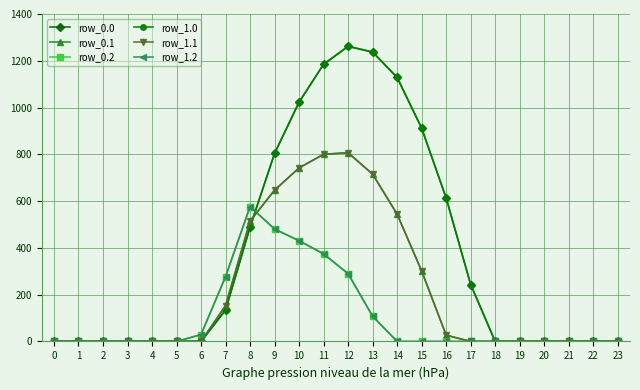

Reading right to left, extract all data points from this chart.

row_0.0: 23=0.0	22=0.0	21=0.0	20=0.0	19=0.0	18=0.0	17=243.5	16=613.0	15=911.8	14=1128.6	13=1237.4	12=1261.6	11=1185.2	10=1023.2	9=804.0	8=489.3	7=134.3	6=0.0	5=0.0	4=0.0	3=0.0	2=0.0	1=0.0	0=0.0
row_0.1: 23=0.0	22=0.0	21=0.0	20=0.0	19=0.0	18=0.0	17=0.0	16=26.8	15=301.4	14=544.1	13=715.3	12=806.9	11=800.2	10=742.1	9=646.9	8=514.8	7=153.2	6=0.0	5=0.0	4=0.0	3=0.0	2=0.0	1=0.0	0=0.0
row_0.2: 23=0.0	22=0.0	21=0.0	20=0.0	19=0.0	18=0.0	17=0.0	16=0.0	15=0.0	14=0.0	13=107.8	12=289.5	11=374.4	10=430.5	9=480.7	8=576.6	7=276.9	6=29.3	5=0.0	4=0.0	3=0.0	2=0.0	1=0.0	0=0.0
row_1.0: 23=0.0	22=0.0	21=0.0	20=0.0	19=0.0	18=0.0	17=243.5	16=613.0	15=911.8	14=1128.6	13=1237.4	12=1261.6	11=1185.2	10=1023.2	9=804.0	8=489.3	7=134.3	6=0.0	5=0.0	4=0.0	3=0.0	2=0.0	1=0.0	0=0.0
row_1.1: 23=0.0	22=0.0	21=0.0	20=0.0	19=0.0	18=0.0	17=0.0	16=26.8	15=301.4	14=544.1	13=715.3	12=806.9	11=800.2	10=742.1	9=646.9	8=514.8	7=153.2	6=0.0	5=0.0	4=0.0	3=0.0	2=0.0	1=0.0	0=0.0
row_1.2: 23=0.0	22=0.0	21=0.0	20=0.0	19=0.0	18=0.0	17=0.0	16=0.0	15=0.0	14=0.0	13=107.8	12=289.5	11=374.4	10=430.5	9=480.7	8=576.6	7=276.9	6=29.3	5=0.0	4=0.0	3=0.0	2=0.0	1=0.0	0=0.0